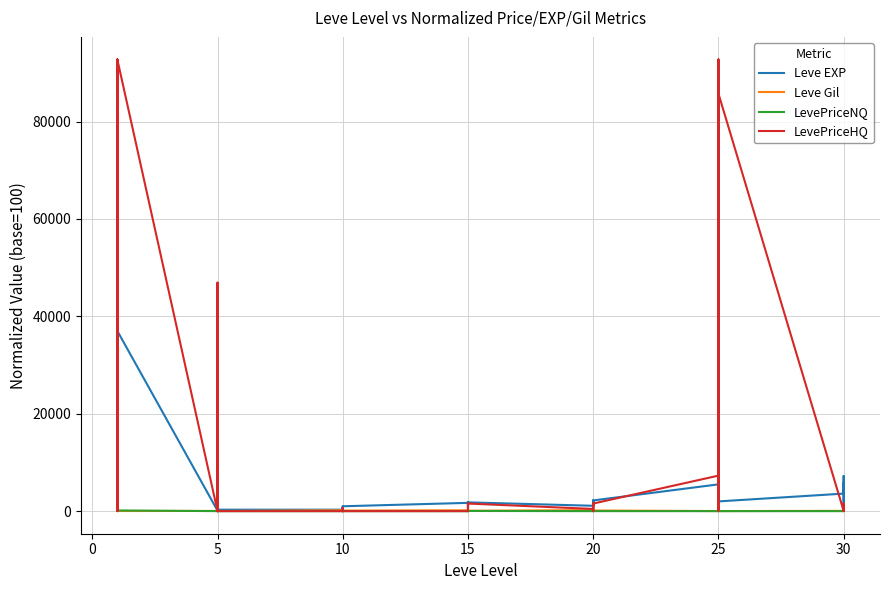

At which category does the chart reach its minimum across all series?

10